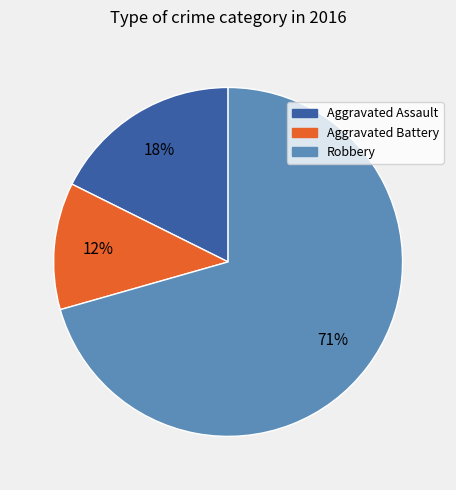

Which category has the smallest portion of the pie?

Aggravated Battery